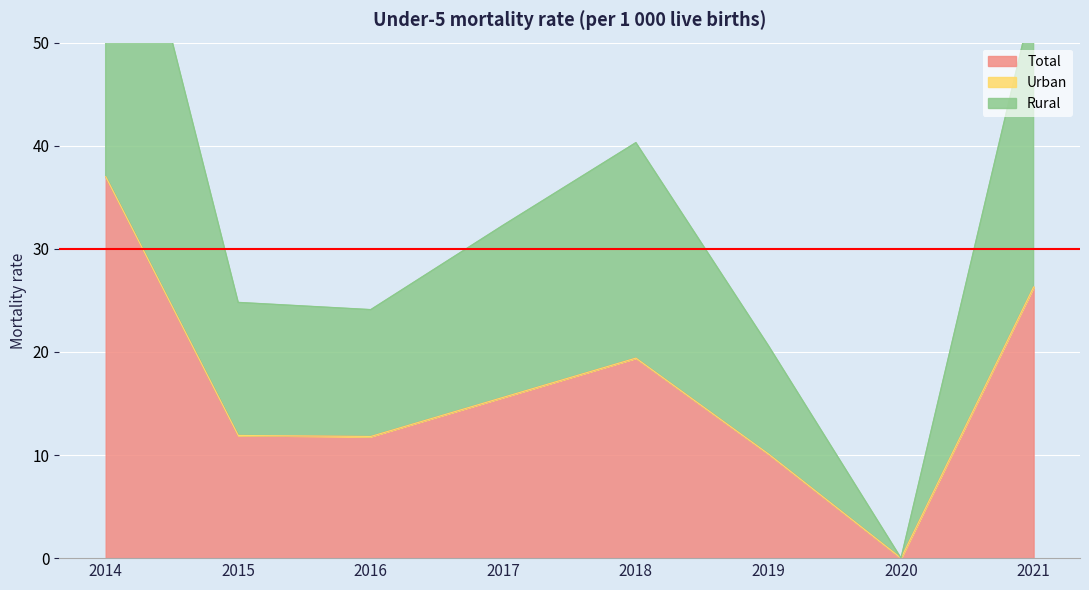

True or false: Total and Rural intersect in this chart.

False